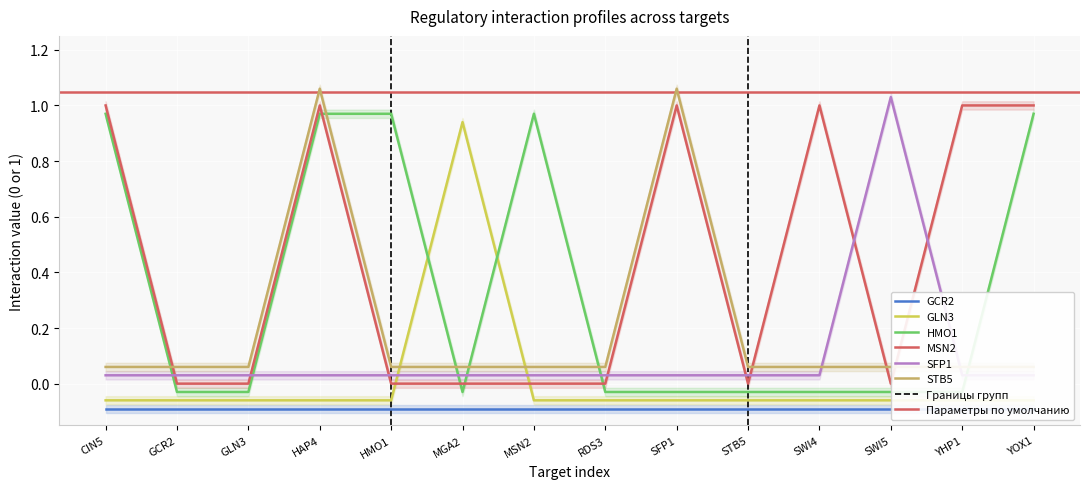

The value of MSN2 at YOX1 is 1.5. True or false?

False